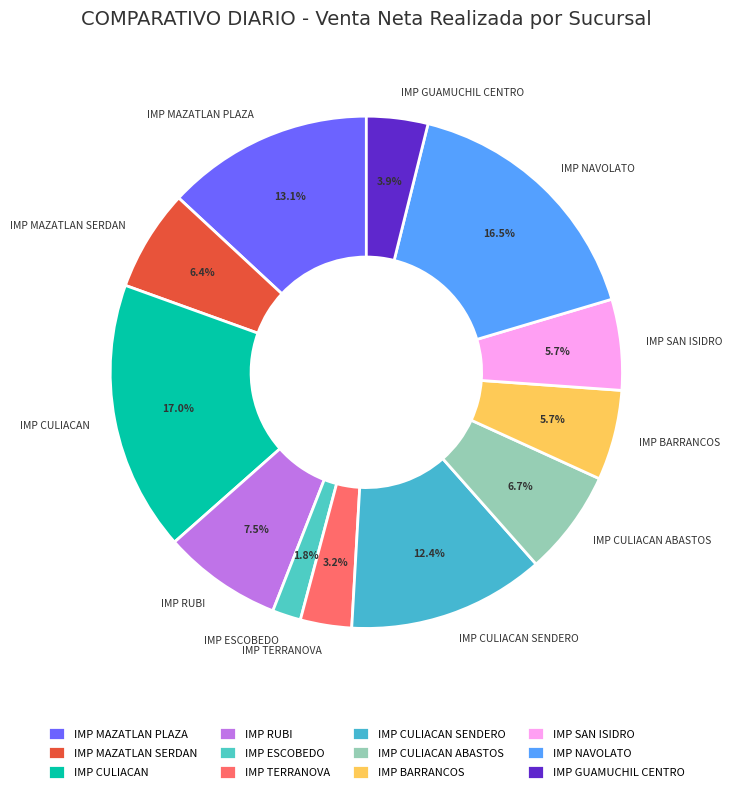

Does any single category account for the majority?

No